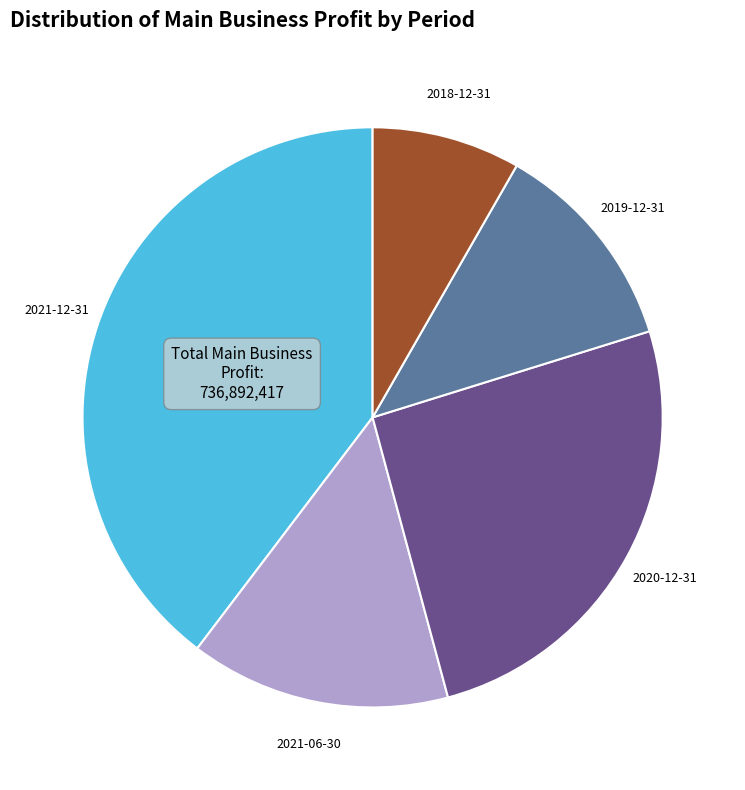

Combined, do 2021-06-30 and 2019-12-31 account for over 50%?

No